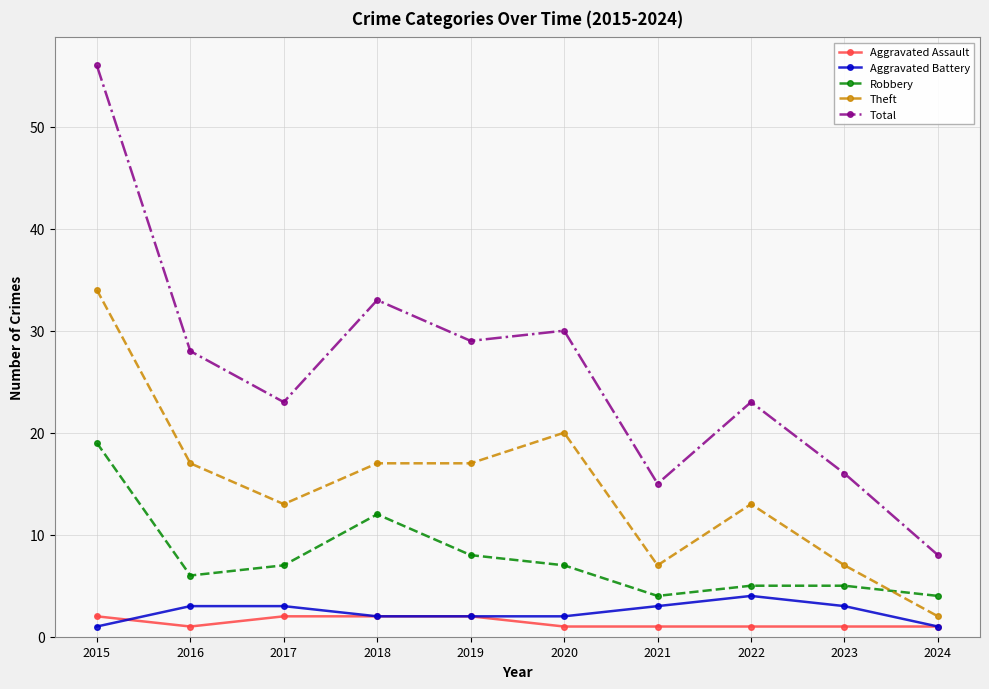

True or false: Total has more than 2 points higher than both neighbors.

True